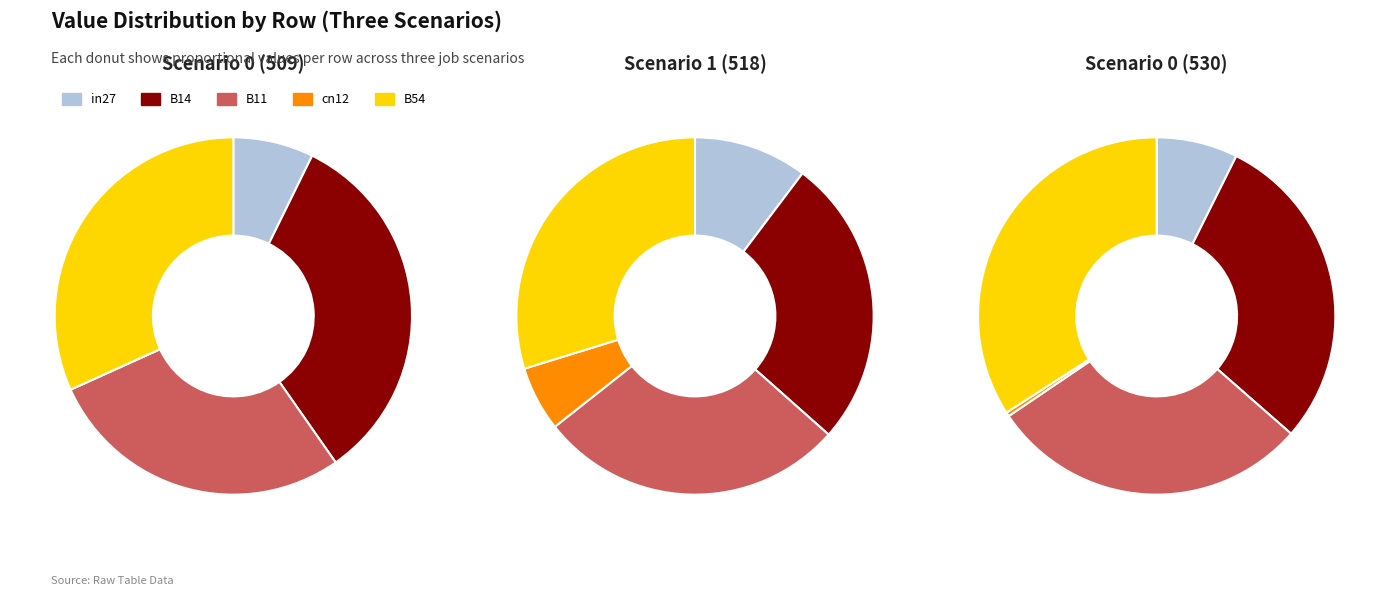

Which series has the widest spread of values?

job279_scenario0_530